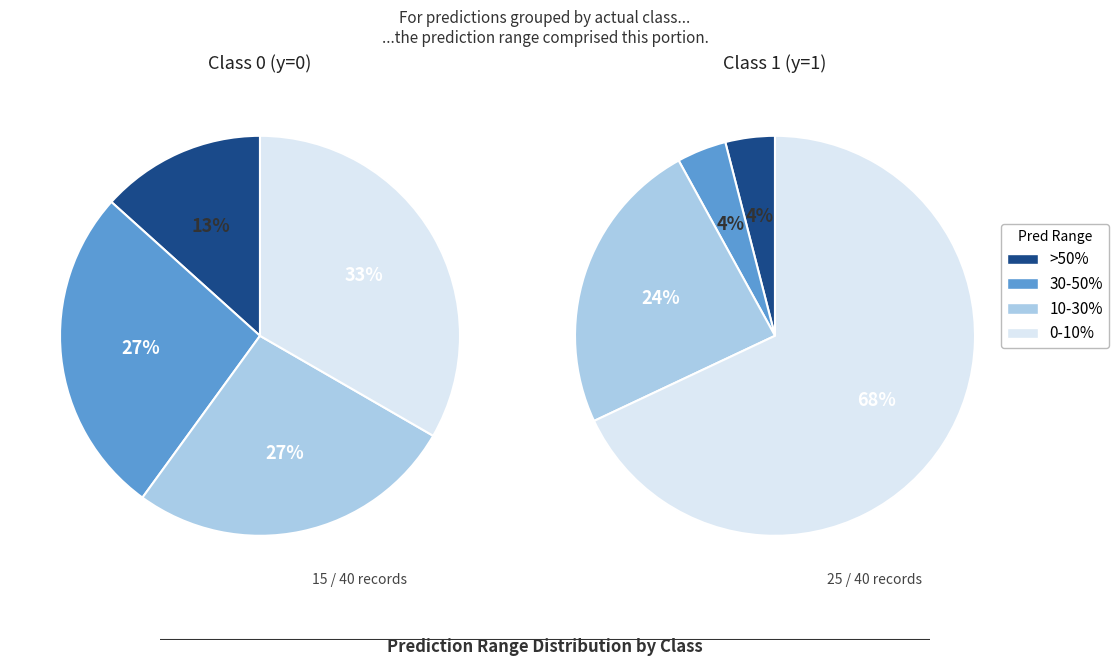

Is it true that 1 is 8% of the pie?

False